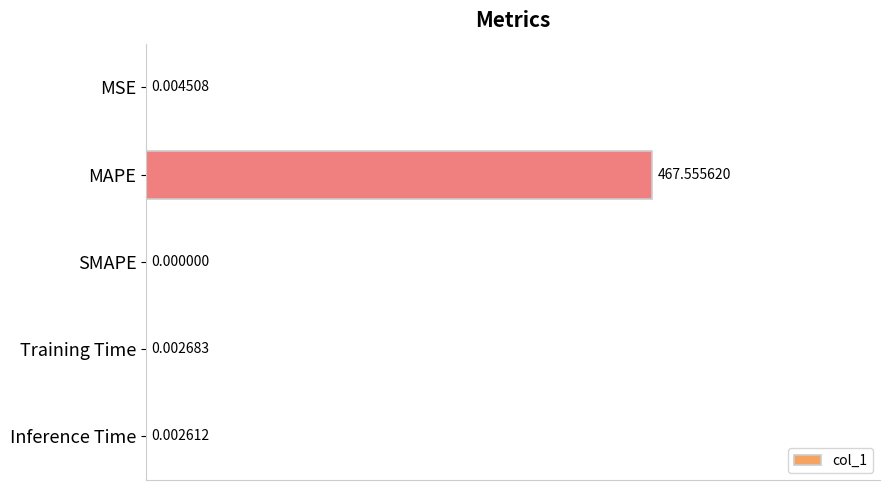

Where is the data nearest to the value 0?

SMAPE